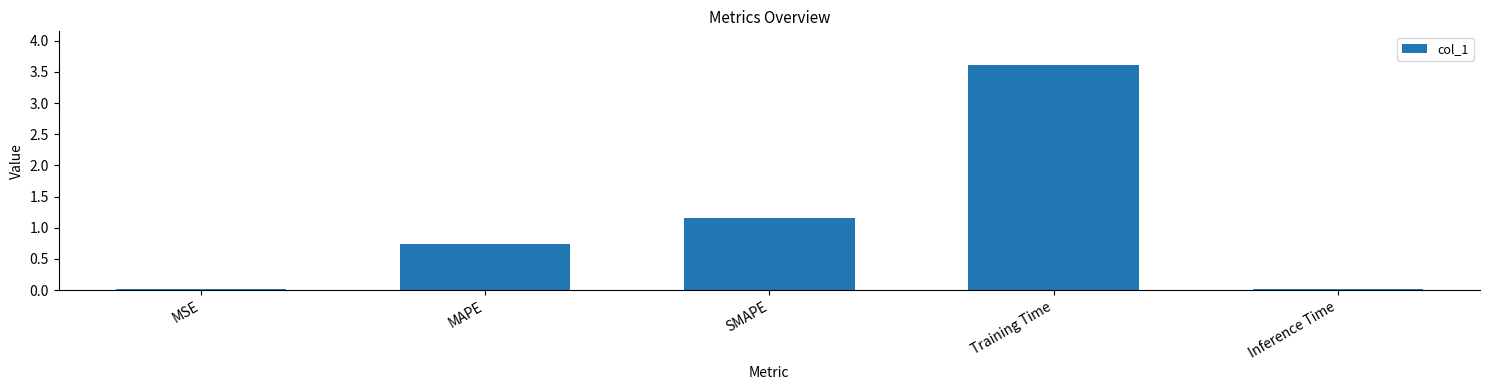

What is the label of the 4th bar from the left?

Training Time